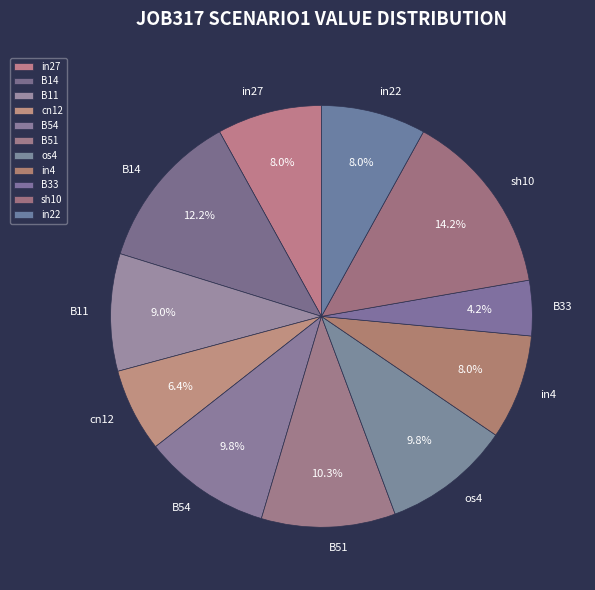

To the nearest percent, what is the combined percentage of cn12 and B11?

15%